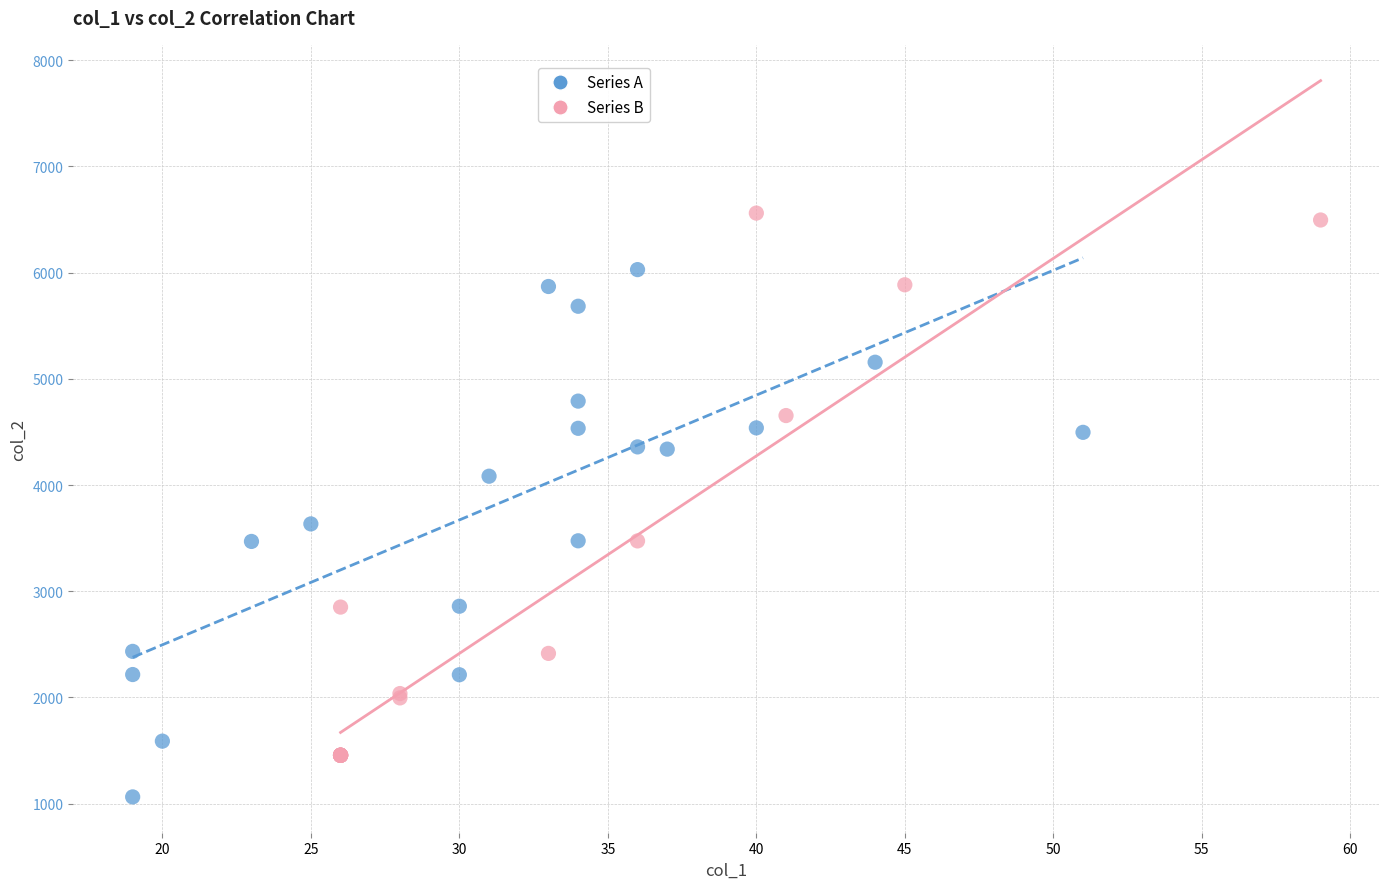

Which series reaches the maximum Y coordinate?

Series B